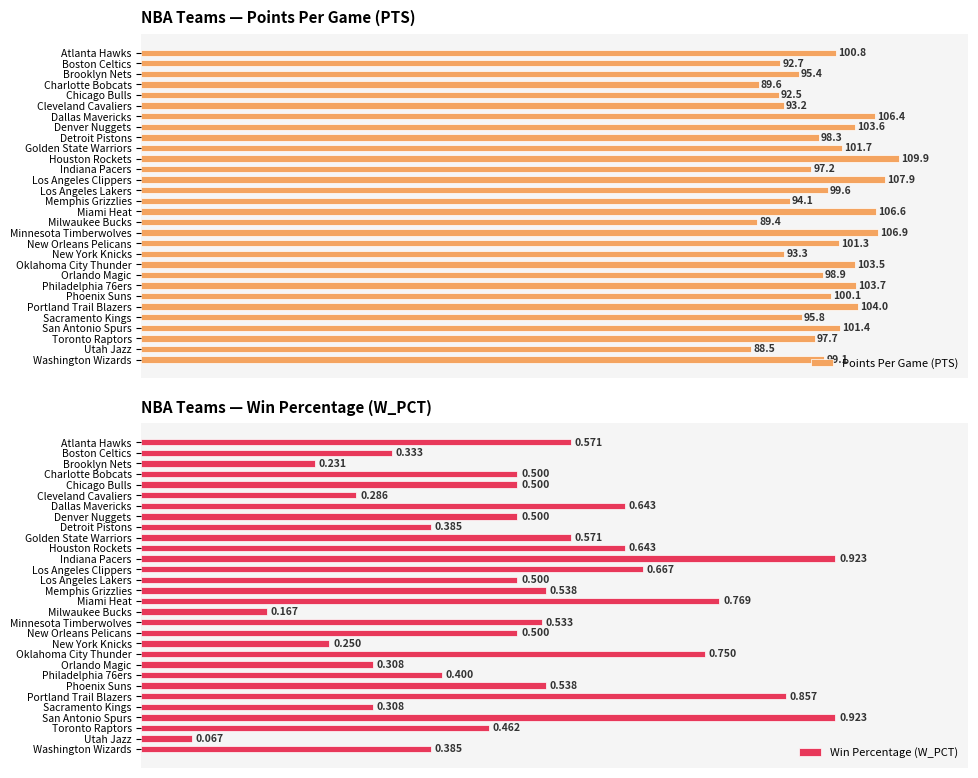

Which series has the largest range (max minus min)?

Points Per Game (PTS)